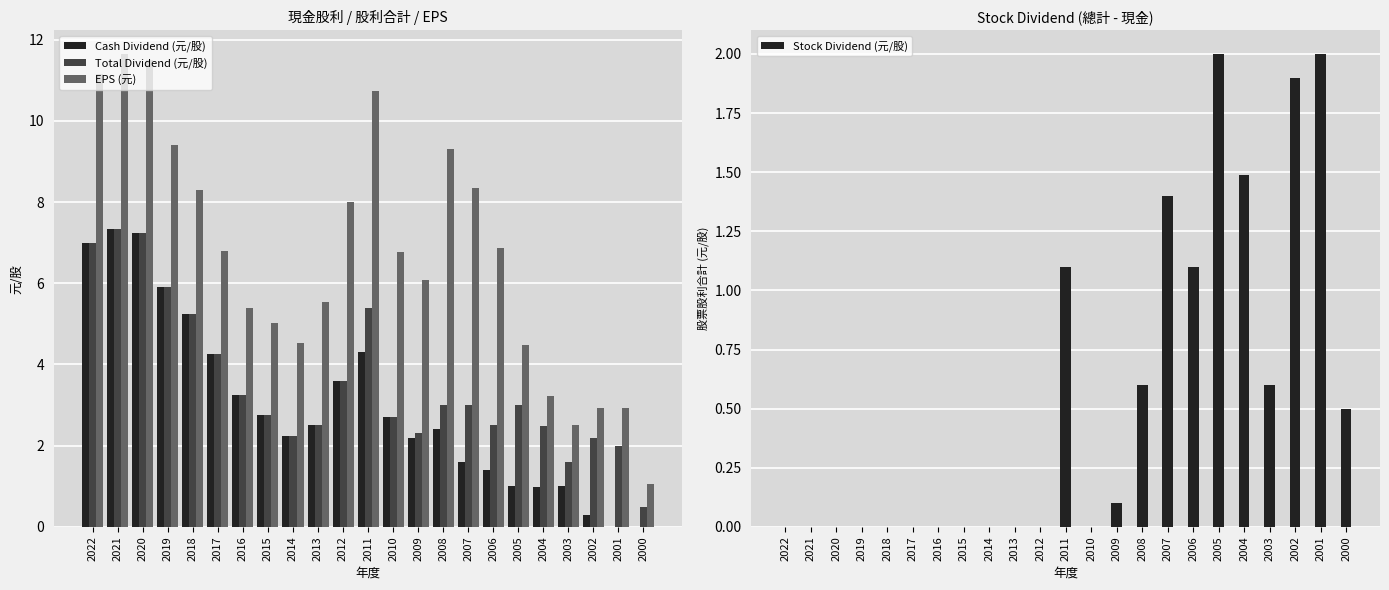

How many bars are there in total?

92